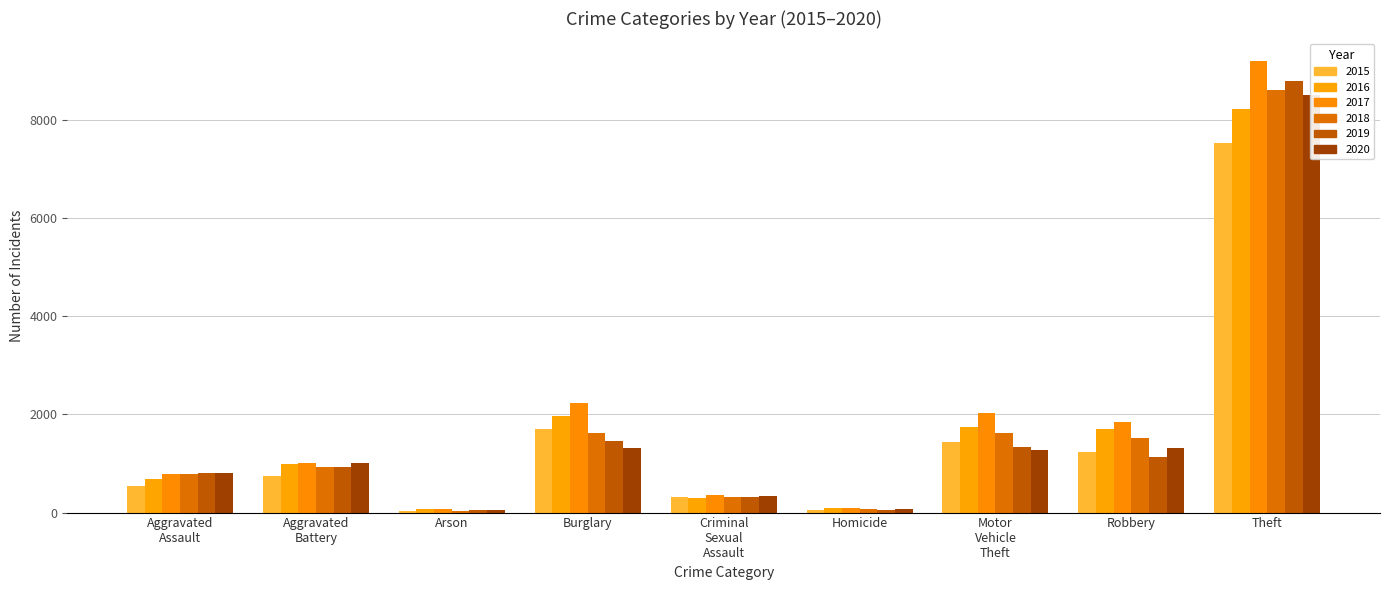

At Aggravated Battery, list the series in order from largest to smallest.

2017, 2020, 2016, 2019, 2018, 2015